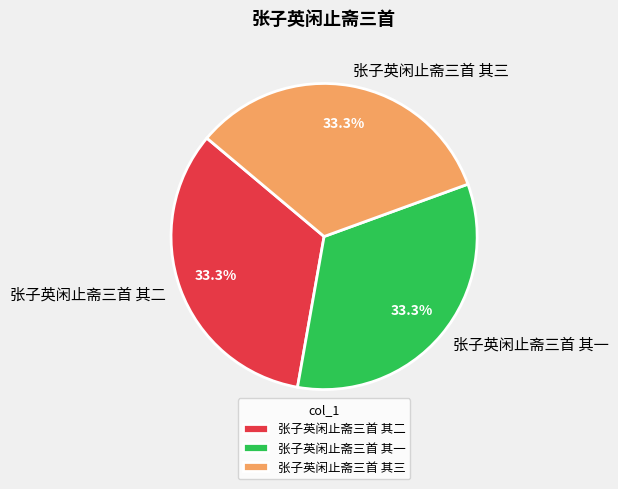

Is 张子英闲止斋三首 其二 the majority of the pie?

No